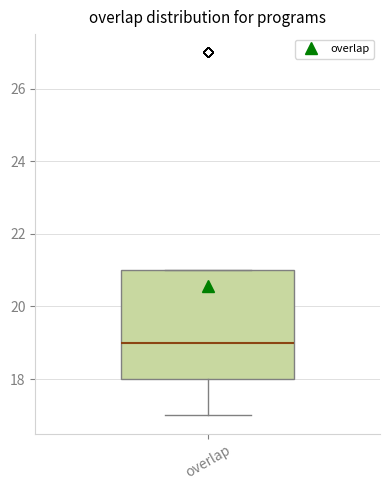

Read this box plot against the y-axis: the position of the median line, the range covered by the box, and the ends of both whiskers. The values are not printed on the chart, so give them approximately, as read against the axis.

median 19, box 18 to 21, whiskers 17 to 21